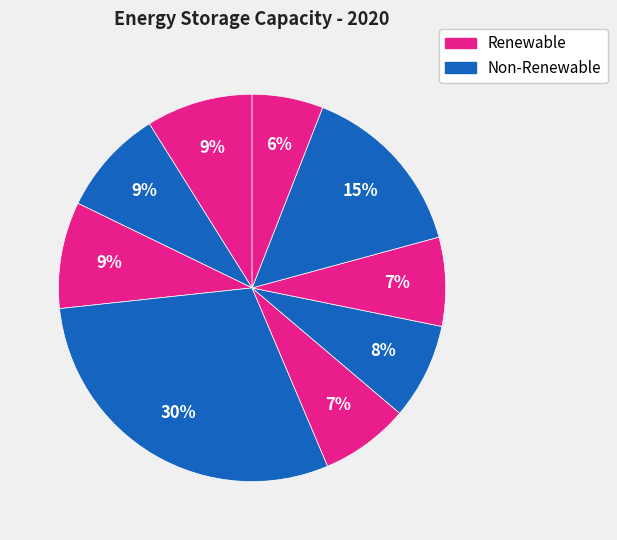

How many slices are in this pie chart?

9